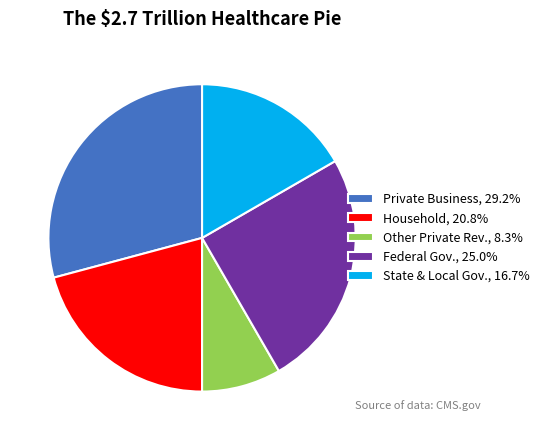

How many segments does this pie chart have?

5